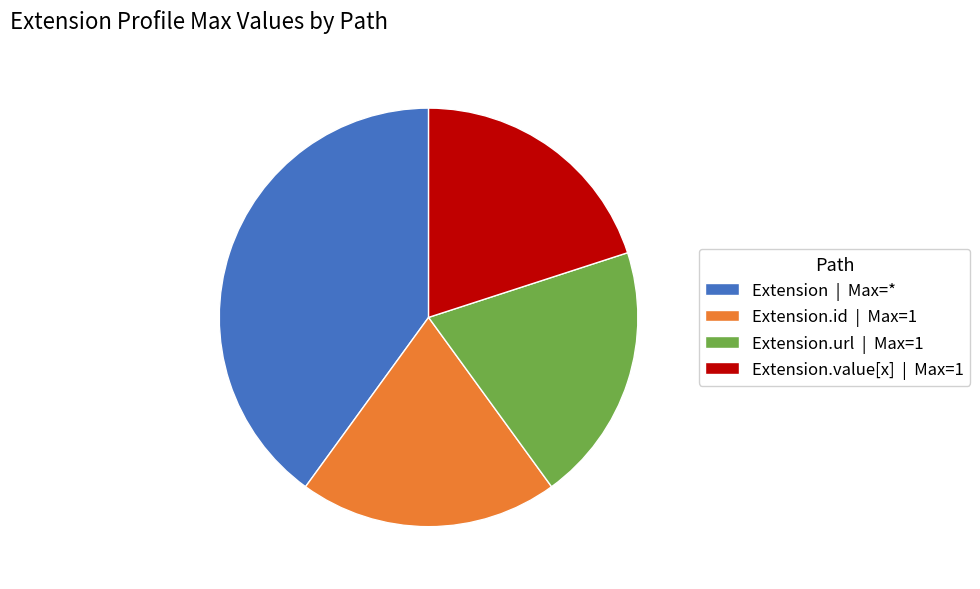

What is the ratio of the value at Extension.id | Max=1 to the value at Extension.url | Max=1?

1.0